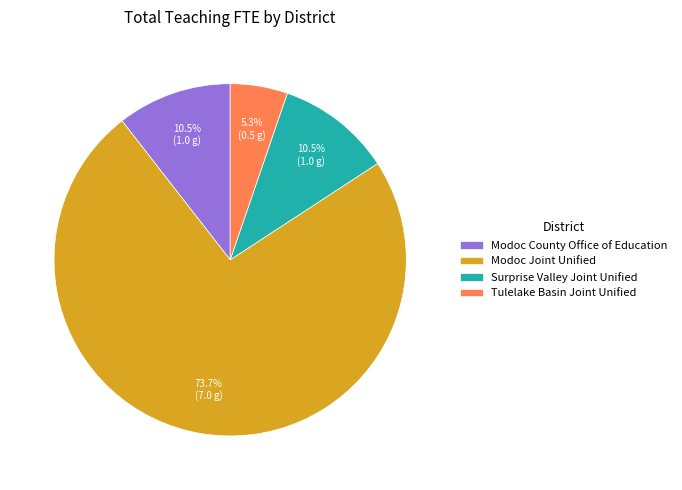

Is the sum of Tulelake Basin Joint Unified and Modoc County Office of Education greater than half?

No